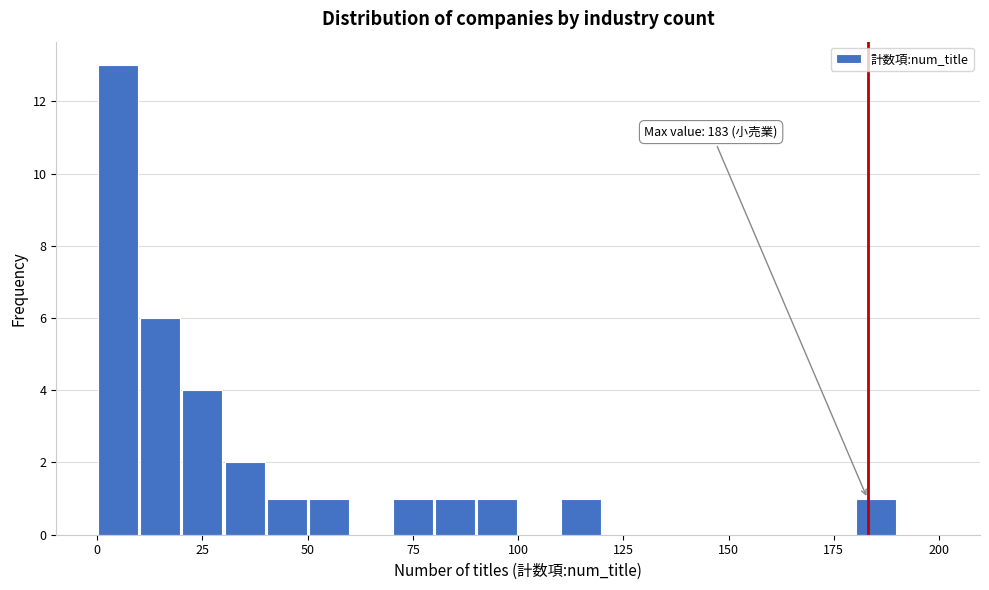

Around what value on the x-axis is the tallest bar? Give the approximate position of its centre, as read against the axis.

5